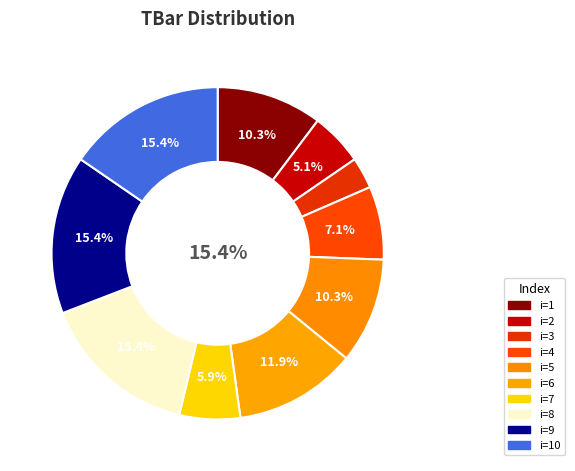

How many segments does this pie chart have?

10